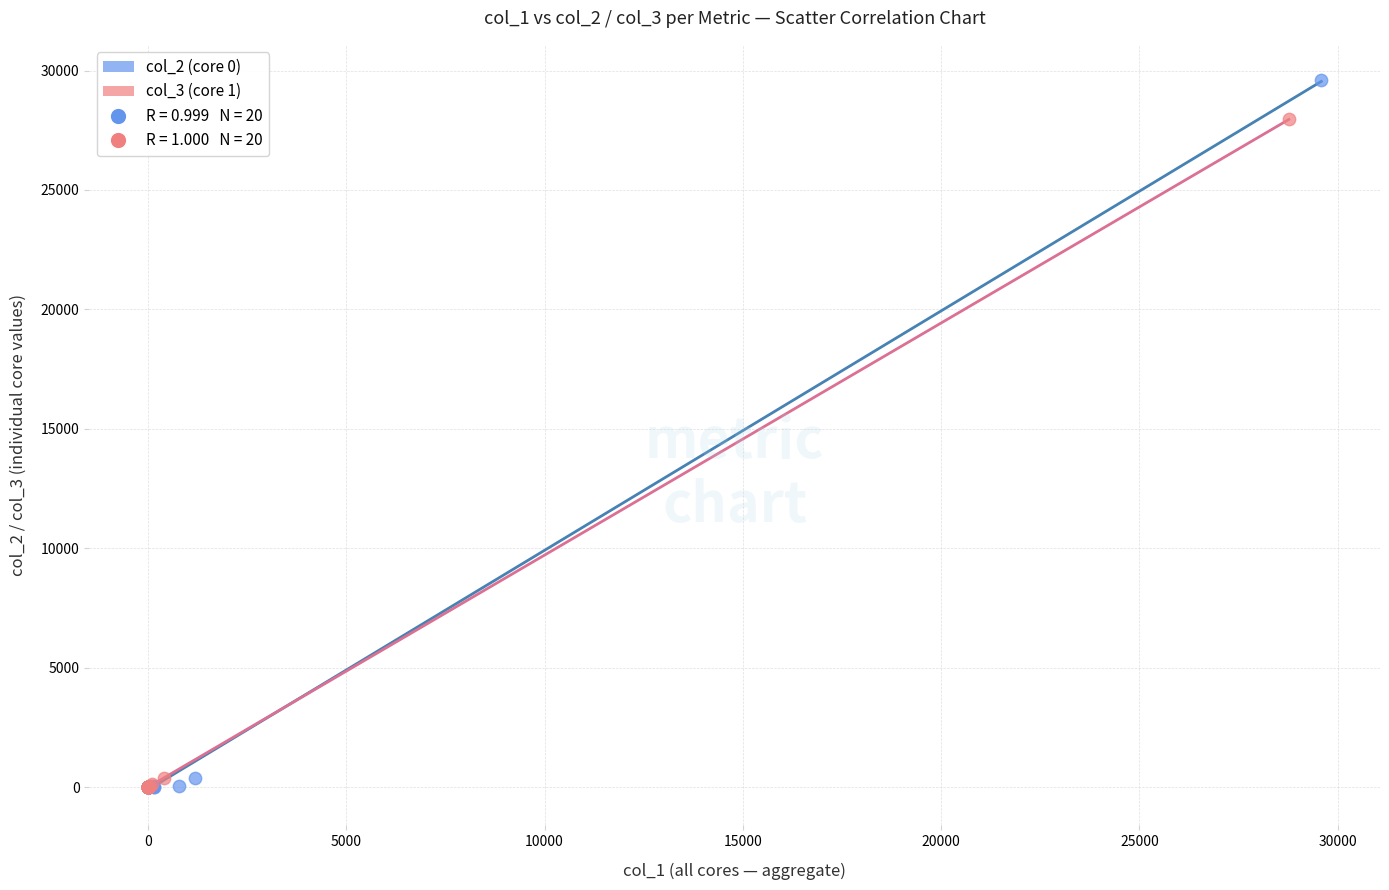

Which series has the widest spread of Y values?

col_2 (core 0)